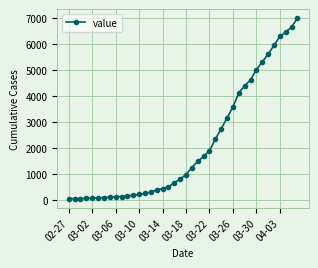

Does the chart display data point markers on the line(s)?

Yes